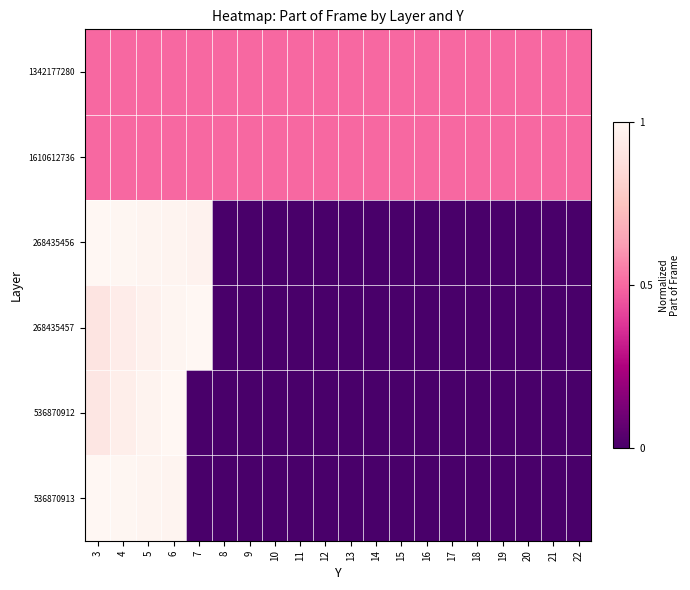

Reading left to right, extract all data points from this chart.

1342177280: 3=0.5	4=0.5	5=0.5	6=0.5	7=0.5	8=0.5	9=0.5	10=0.5	11=0.5	12=0.5	13=0.5	14=0.5	15=0.5	16=0.5	17=0.5	18=0.5	19=0.5	20=0.5	21=0.5	22=0.5
1610612736: 3=0.5	4=0.5	5=0.5	6=0.5	7=0.5	8=0.5	9=0.5	10=0.5	11=0.5	12=0.5	13=0.5	14=0.5	15=0.5	16=0.5	17=0.5	18=0.5	19=0.5	20=0.5	21=0.5	22=0.5
268435456: 3=1.0	4=1.0	5=1.0	6=1.0	7=1.0	8=0.0	9=0.0	10=0.0	11=0.0	12=0.0	13=0.0	14=0.0	15=0.0	16=0.0	17=0.0	18=0.0	19=0.0	20=0.0	21=0.0	22=0.0
268435457: 3=0.9	4=0.9	5=1.0	6=1.0	7=1.0	8=0.0	9=0.0	10=0.0	11=0.0	12=0.0	13=0.0	14=0.0	15=0.0	16=0.0	17=0.0	18=0.0	19=0.0	20=0.0	21=0.0	22=0.0
536870912: 3=0.9	4=1.0	5=1.0	6=1.0	7=0.0	8=0.0	9=0.0	10=0.0	11=0.0	12=0.0	13=0.0	14=0.0	15=0.0	16=0.0	17=0.0	18=0.0	19=0.0	20=0.0	21=0.0	22=0.0
536870913: 3=1.0	4=1.0	5=1.0	6=1.0	7=0.0	8=0.0	9=0.0	10=0.0	11=0.0	12=0.0	13=0.0	14=0.0	15=0.0	16=0.0	17=0.0	18=0.0	19=0.0	20=0.0	21=0.0	22=0.0